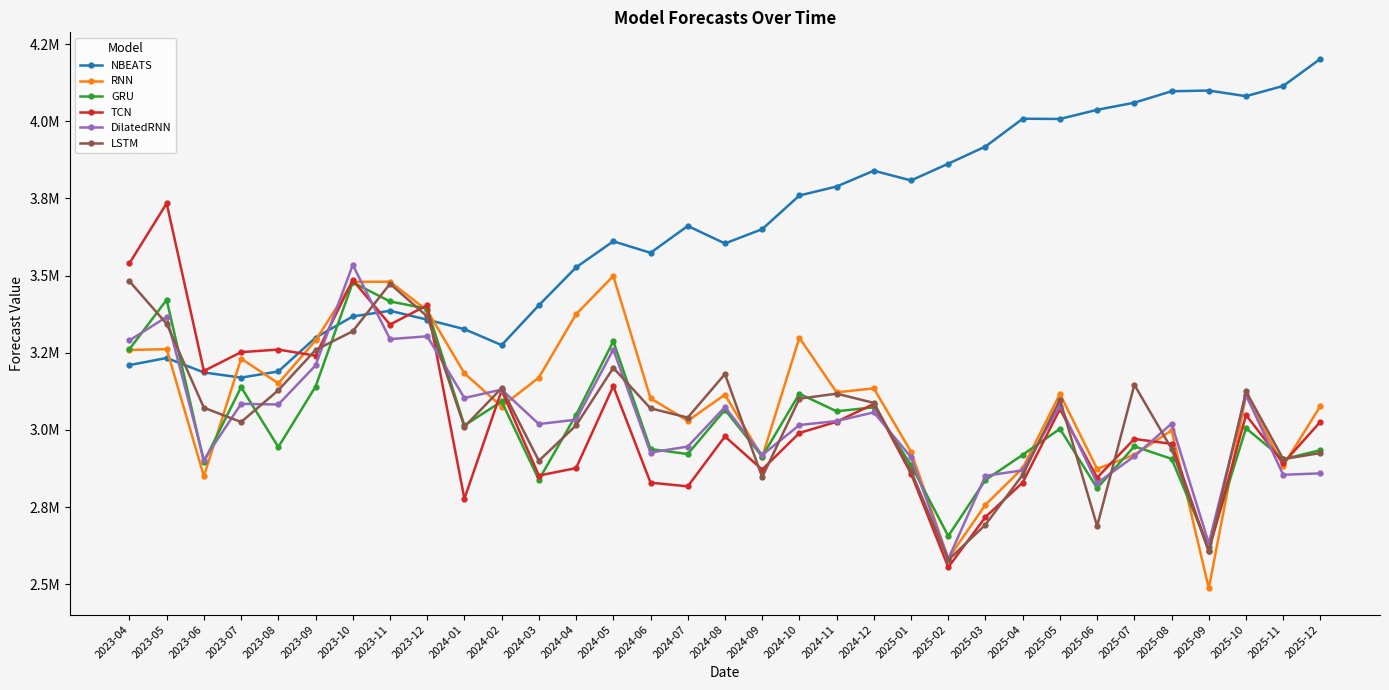

Is it true that TCN equals 1923947.0 at 2023-04?

False